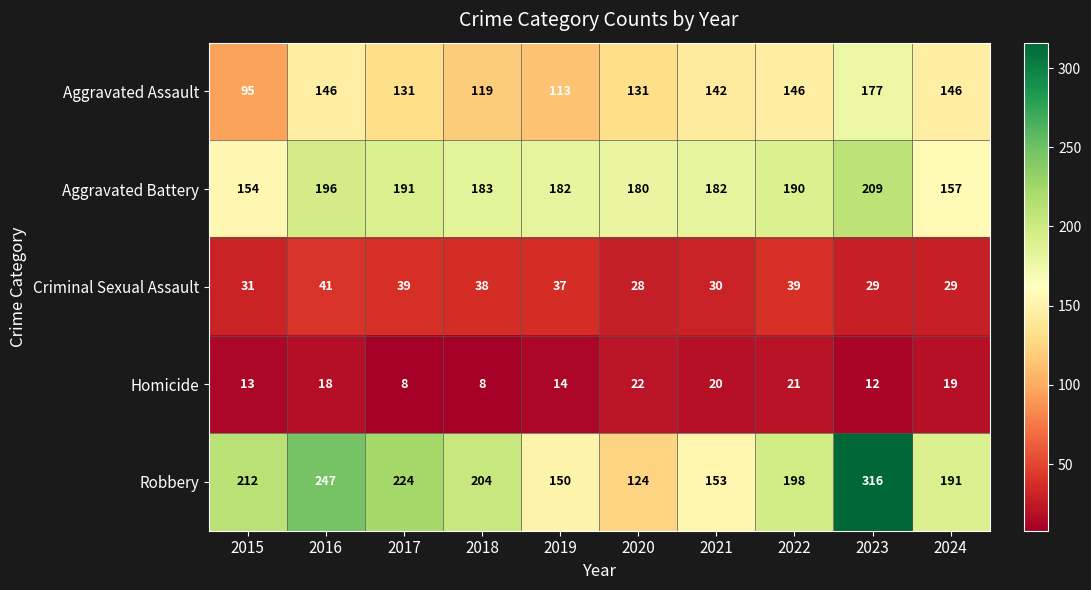

What is the sum of the Homicide values at 2017 and 2021?

28